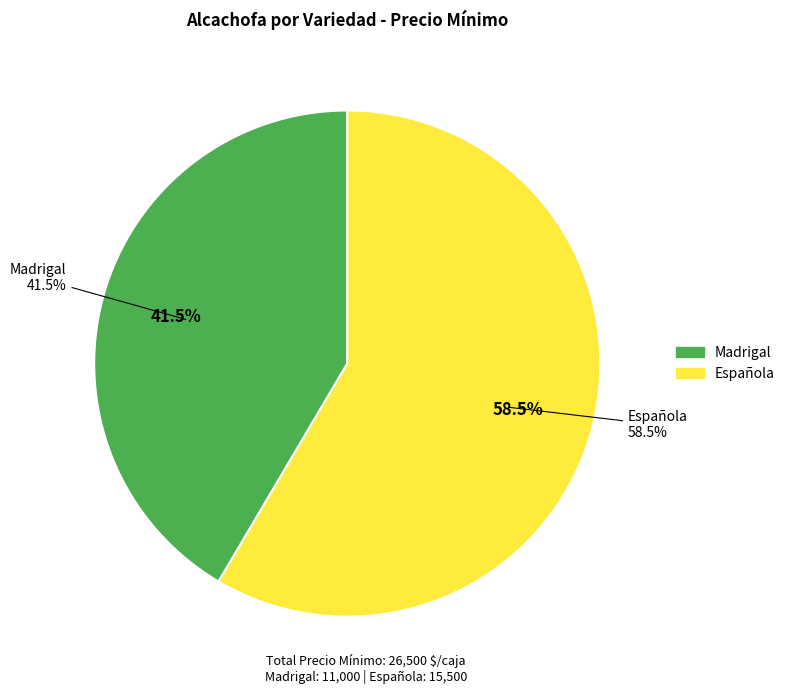

What percentage is the Española slice, to the nearest percent?

58%